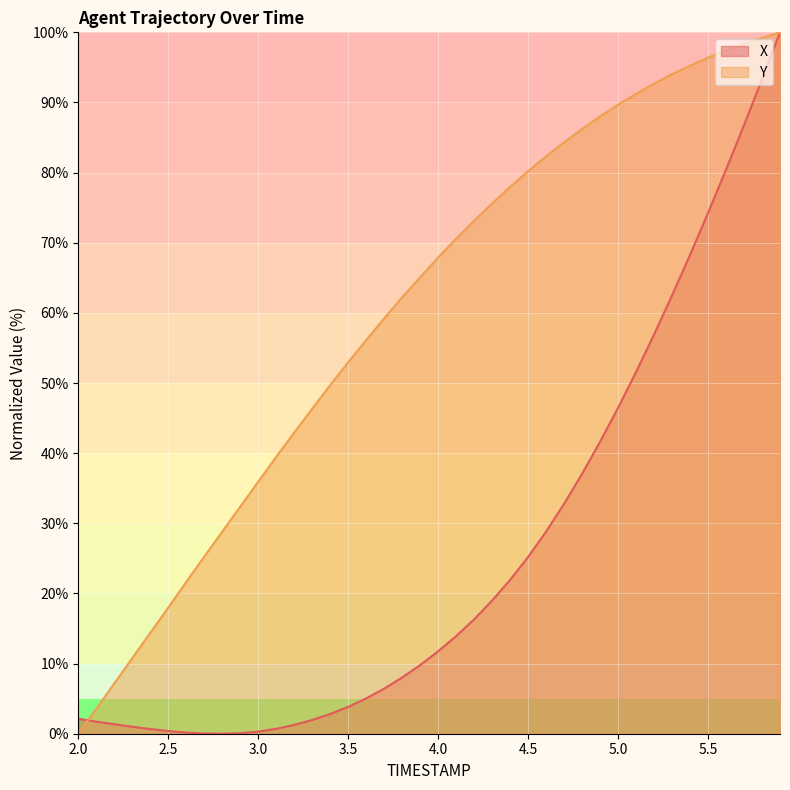

List the series in order of their overall mean, lowest first.

X, Y